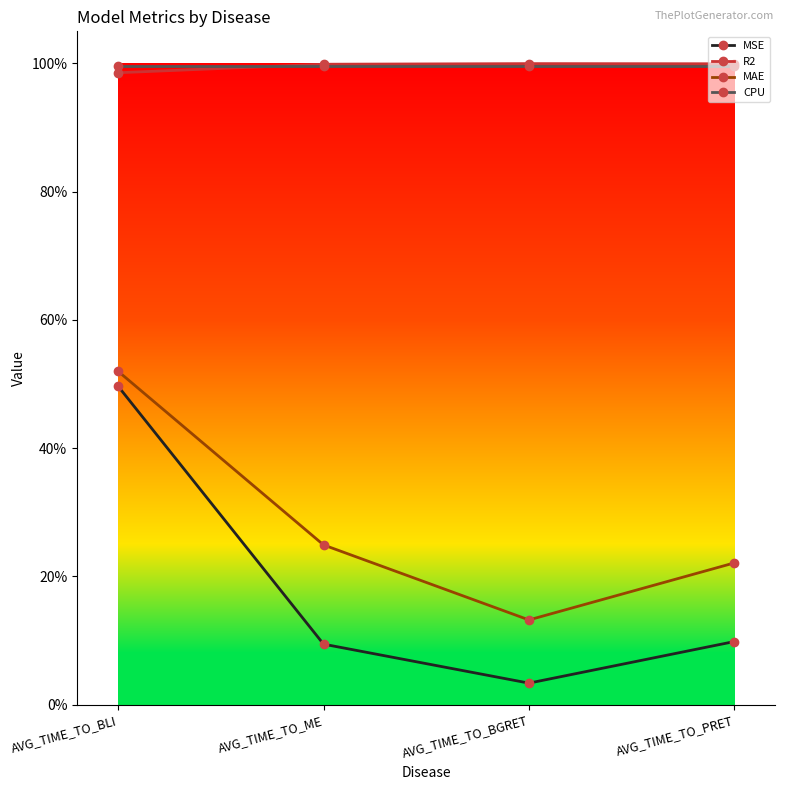

What position from the left is AVG_TIME_TO_PRET?

4